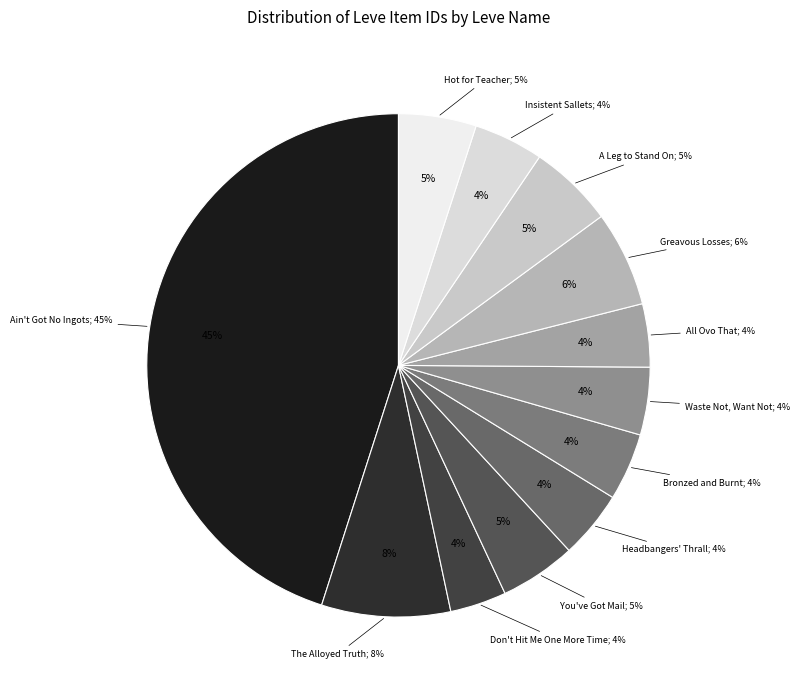

Rank the categories by value from highest to lowest.

Ain't Got No Ingots, The Alloyed Truth, Greavous Losses, A Leg to Stand On, Hot for Teacher, You've Got Mail, Insistent Sallets, Headbangers' Thrall, Waste Not, Want Not, Bronzed and Burnt, All Ovo That, Don't Hit Me One More Time